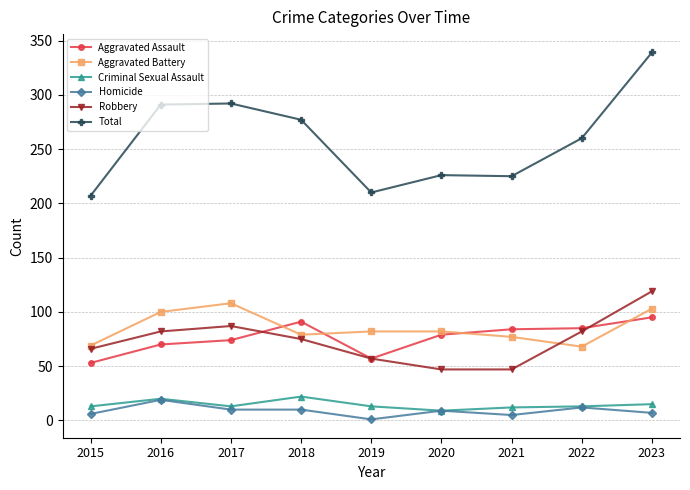

The Aggravated Assault series shows 46 at 2023. True or false?

False